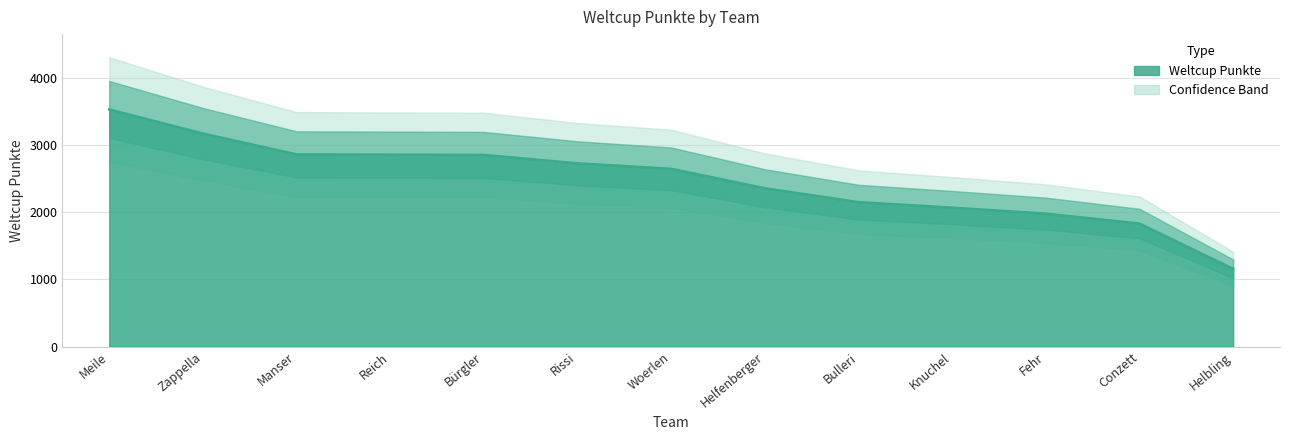

What is the average value?

2477